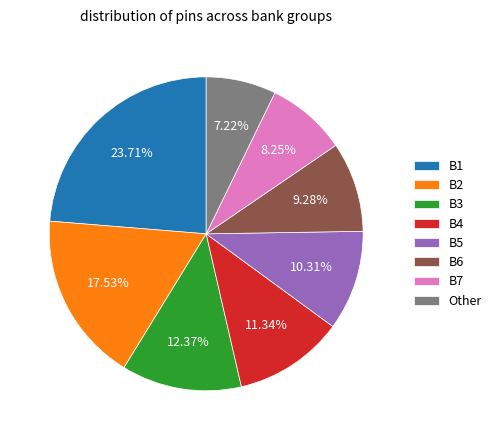

Do B1 and B6 together represent more than half of the pie?

No